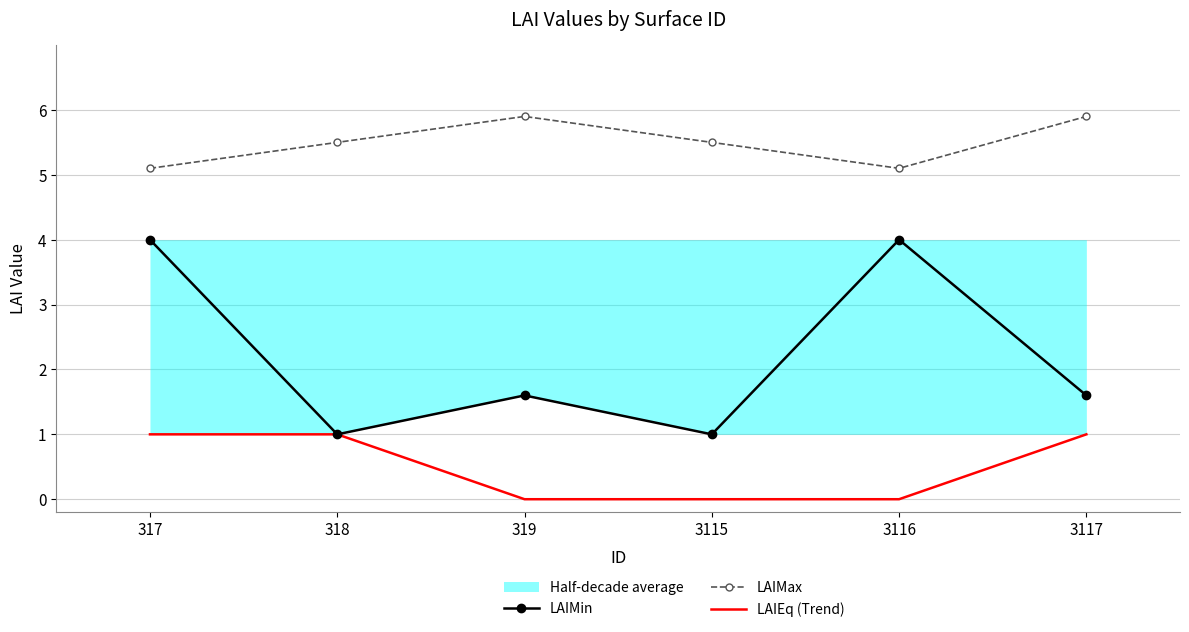

True or false: LAIMax and LAIEq (Trend) cross at least once.

False